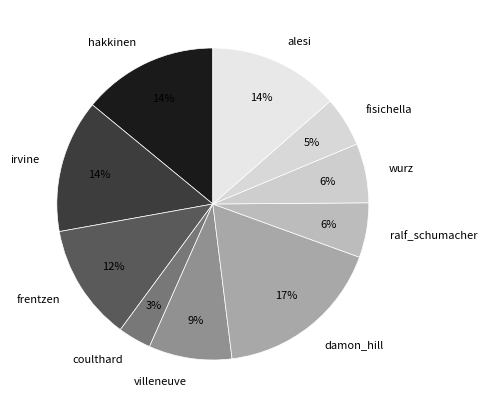

Do frentzen and villeneuve together represent more than half of the pie?

No